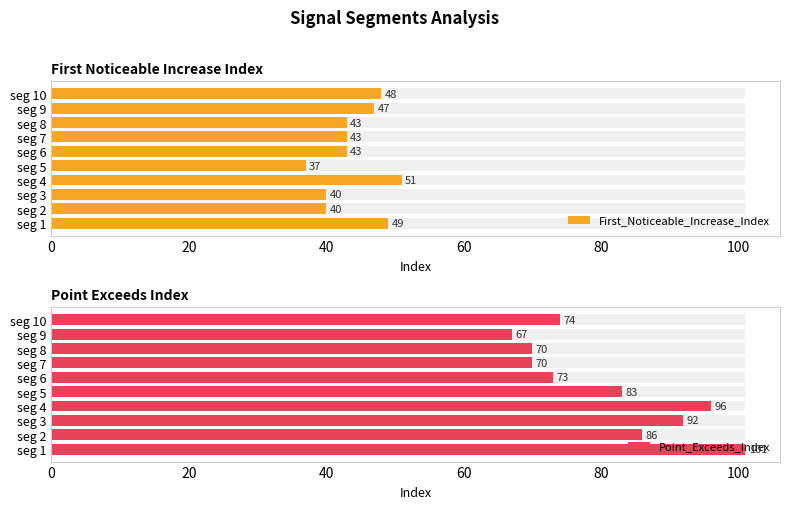

List the series in order of their peak value, lowest first.

First_Noticeable_Increase_Index, Point_Exceeds_Index